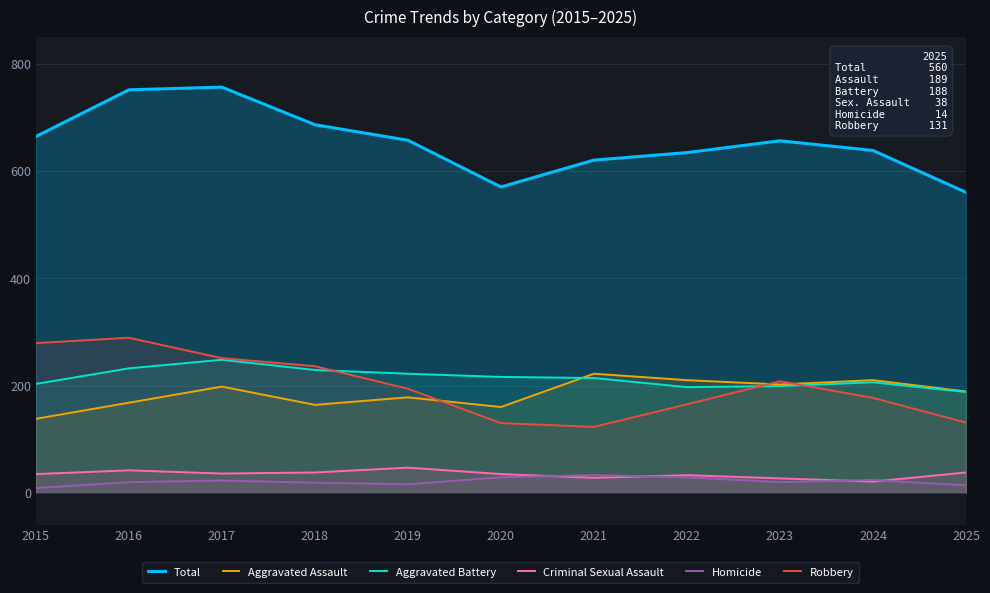

What is the average value of the Homicide series?

21